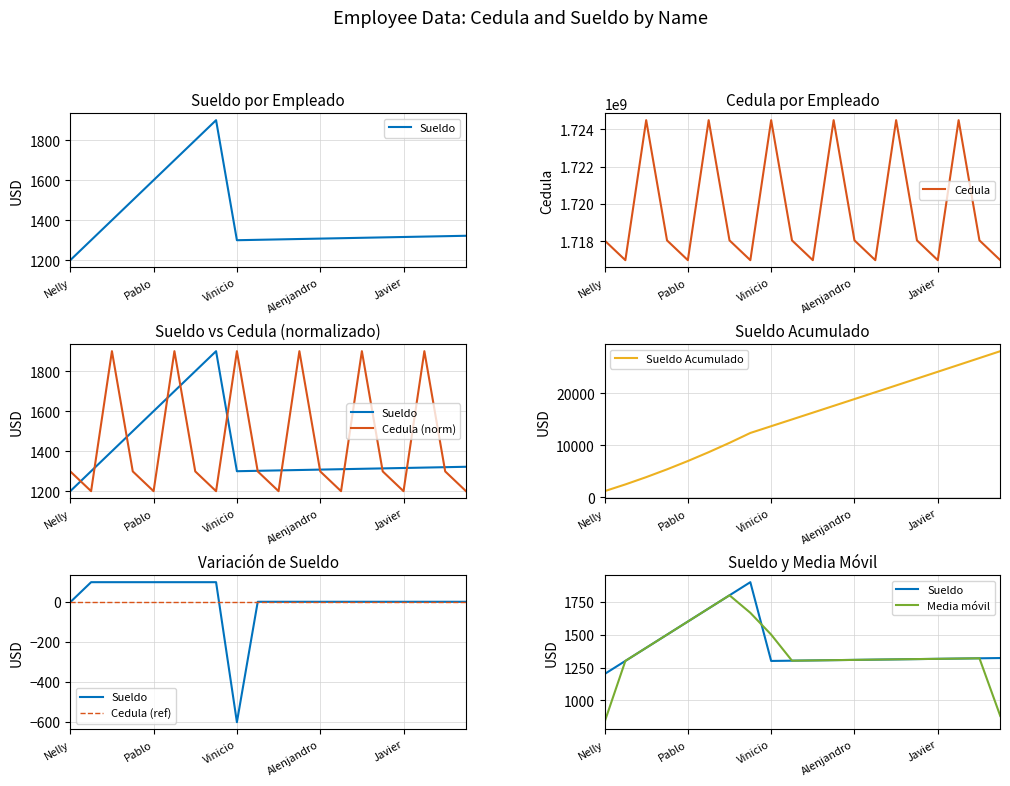

Which series has the largest total across all categories?

Cedula